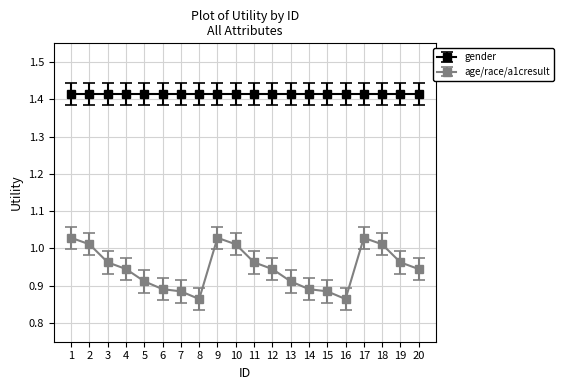

Rank the series at 3 from highest to lowest value.

gender, age/race/a1cresult